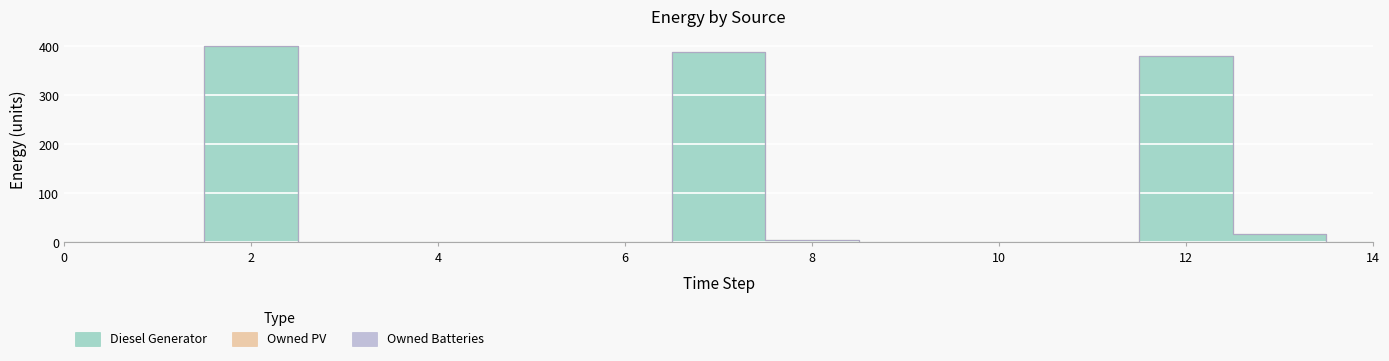

Which series has the largest total across all categories?

Diesel Generator